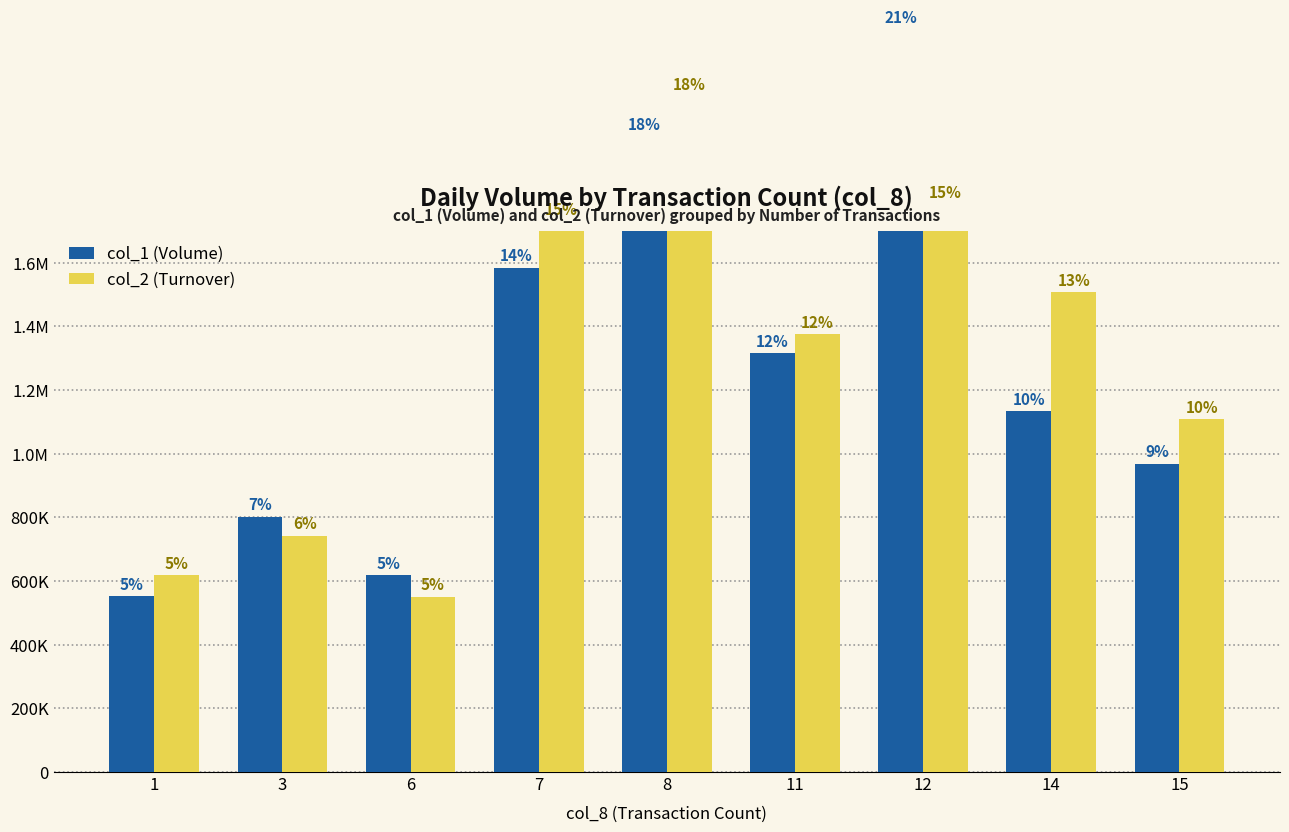

What is the approximate value of col_1 (Volume) at 15, to the nearest 10?

968000